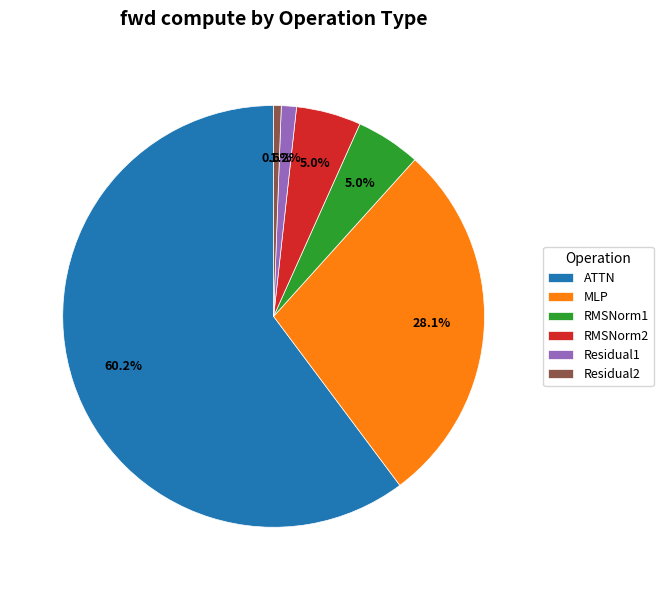

What percentage is the RMSNorm2 slice, to the nearest percent?

5%